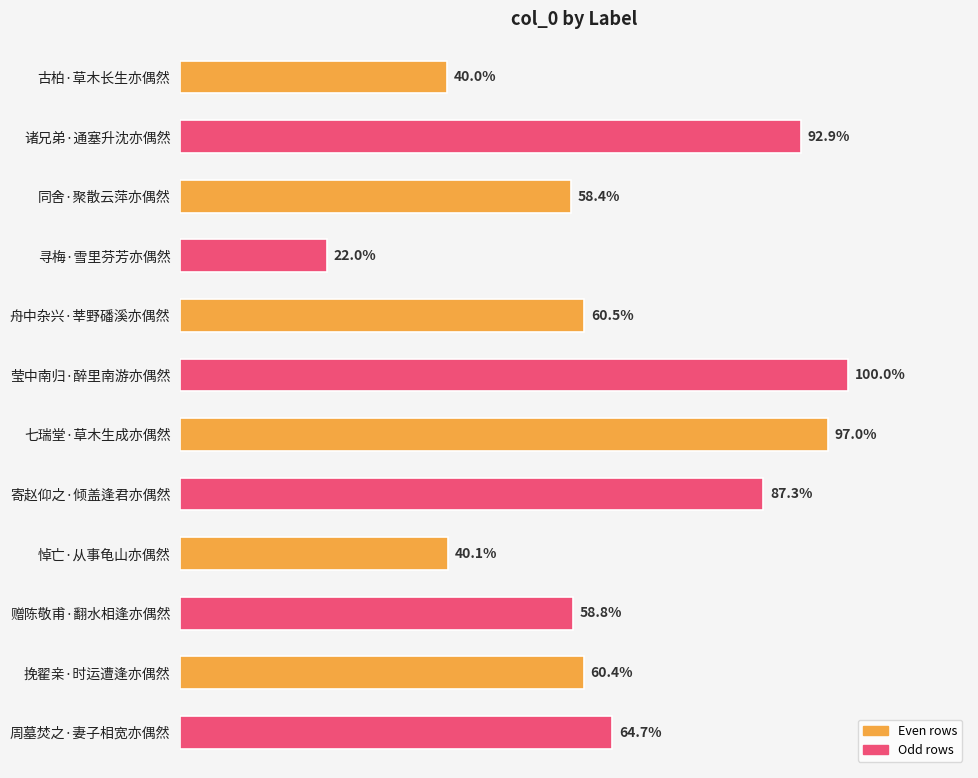

Are the bars horizontal?

Yes